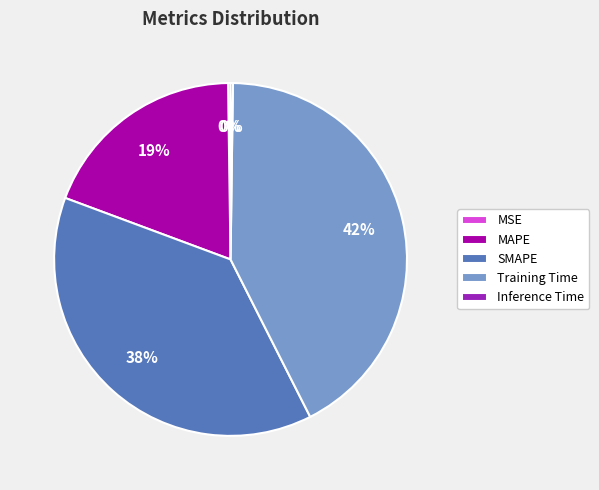

Is there any slice that represents more than half of the pie?

No